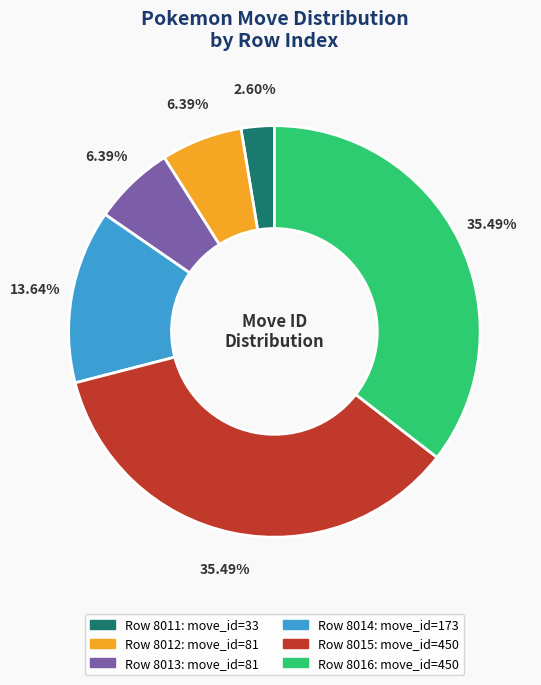

To the nearest percent, what is the difference between the largest and smallest slice percentages?

33%